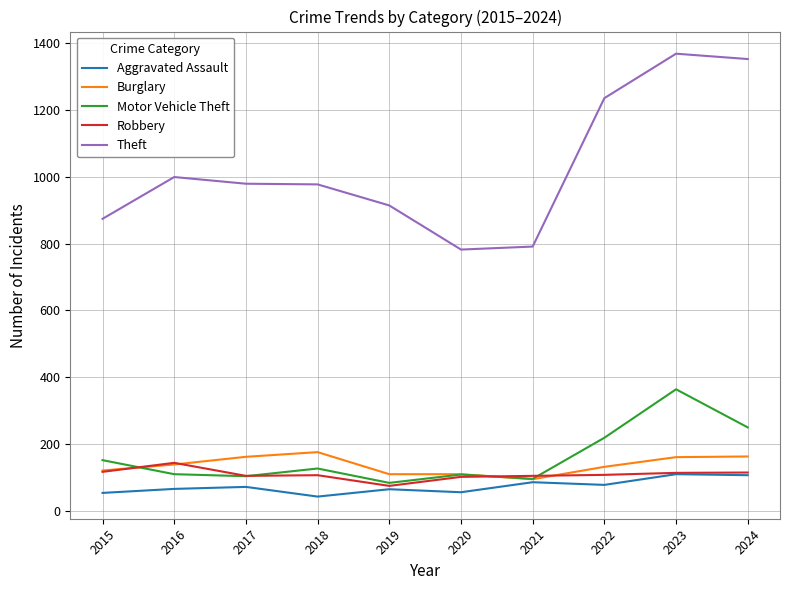

True or false: Theft and Robbery cross at least once.

False